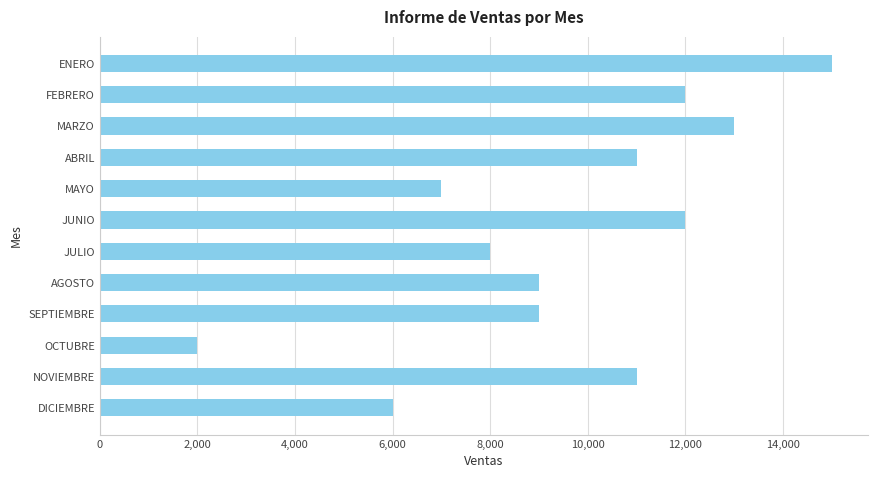

True or false: the data shows 12000 at JUNIO.

True